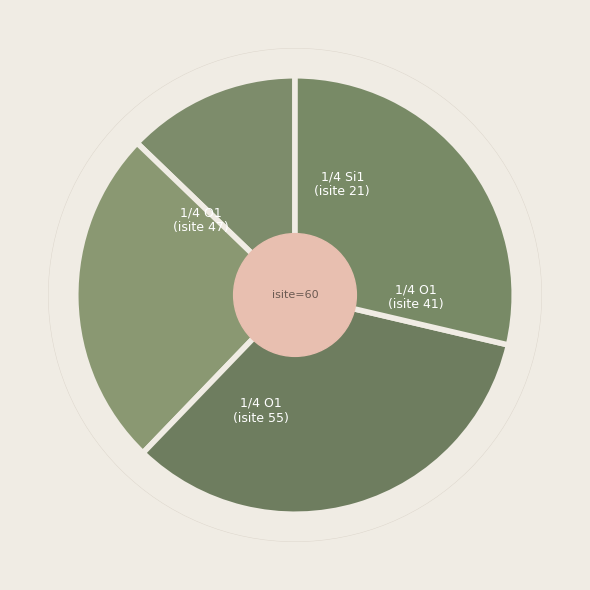

How many segments does this pie chart have?

4